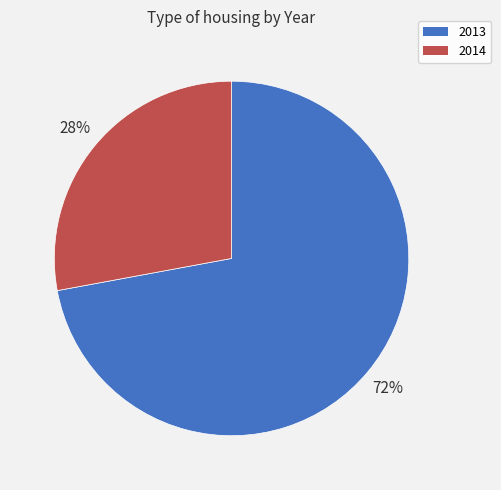

Do 2014 and 2013 together represent more than half of the pie?

Yes